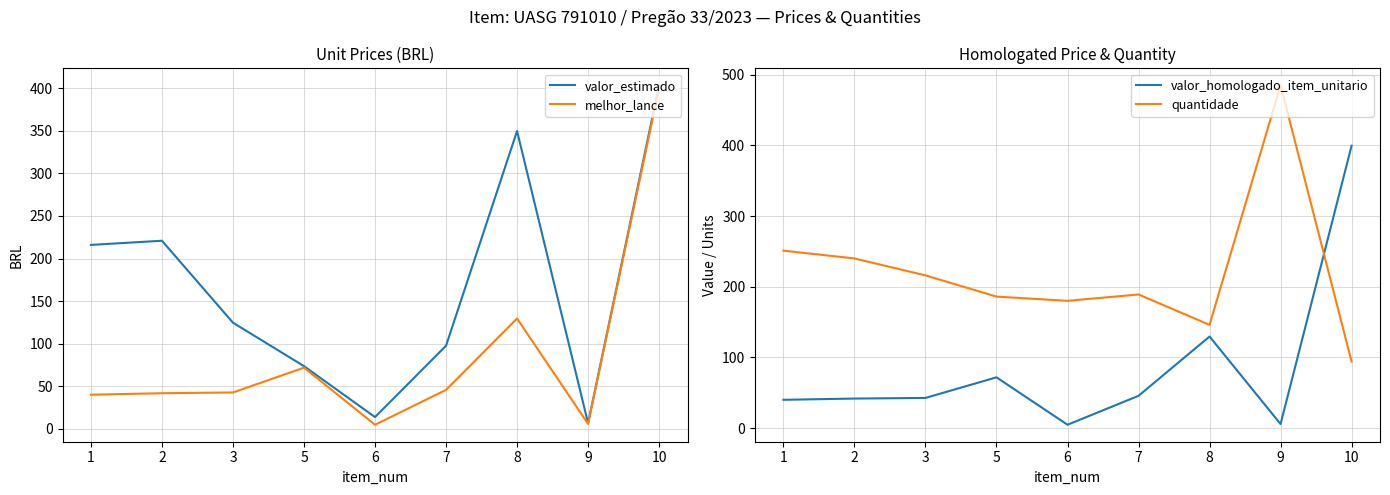

What is the maximum value for valor_estimado?

403.5